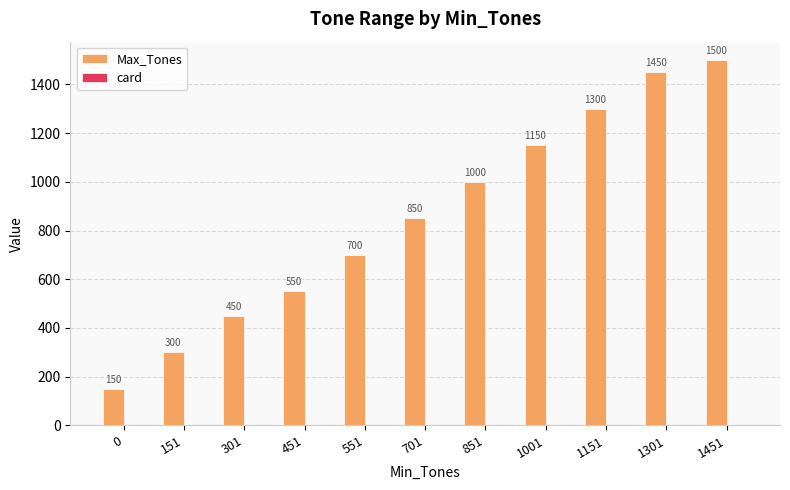

Which series has the largest total across all categories?

Max_Tones